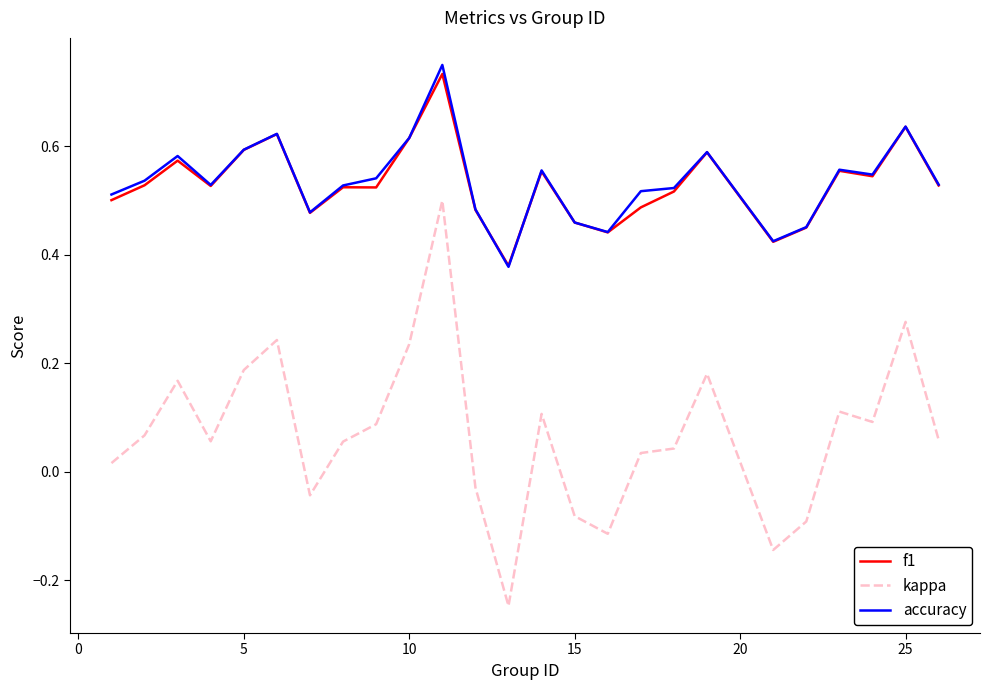

Is this an area chart (filled region under the line)?

No